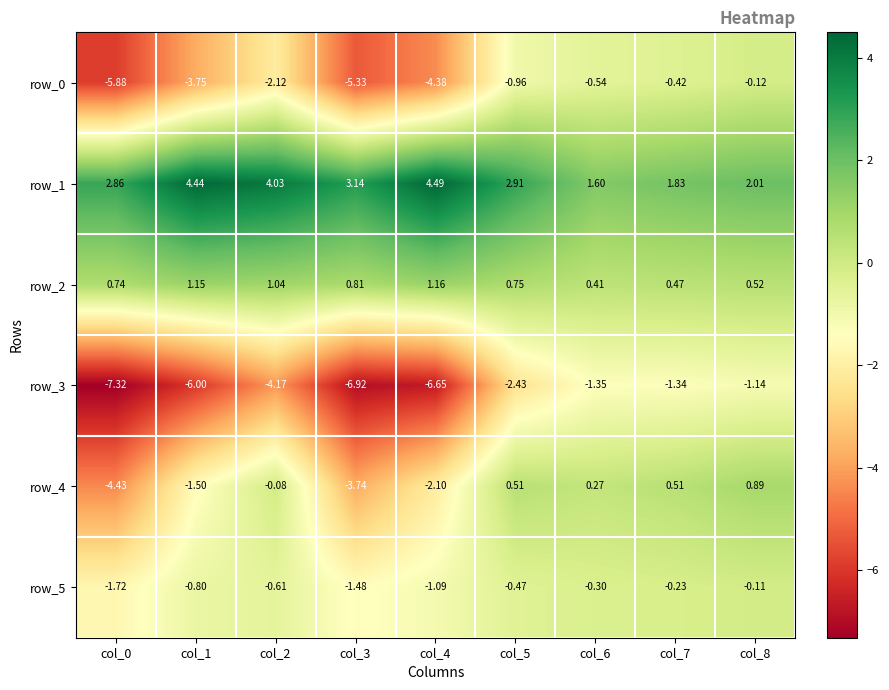

Is the value of row_0 at col_3 greater than the value of row_5 at col_2?

No